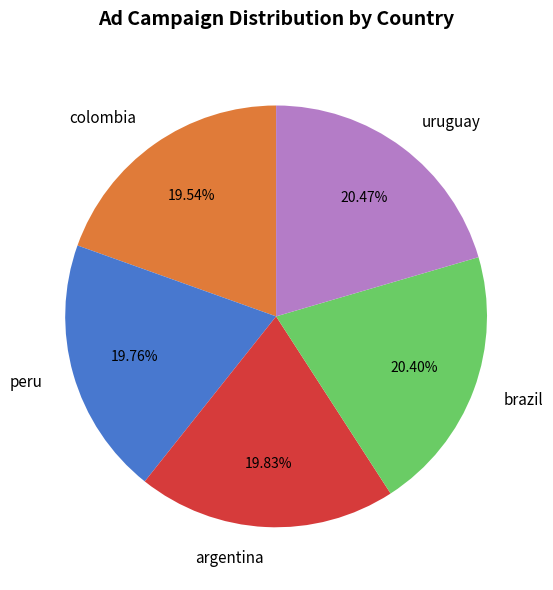

To the nearest percent, what portion does colombia represent?

20%